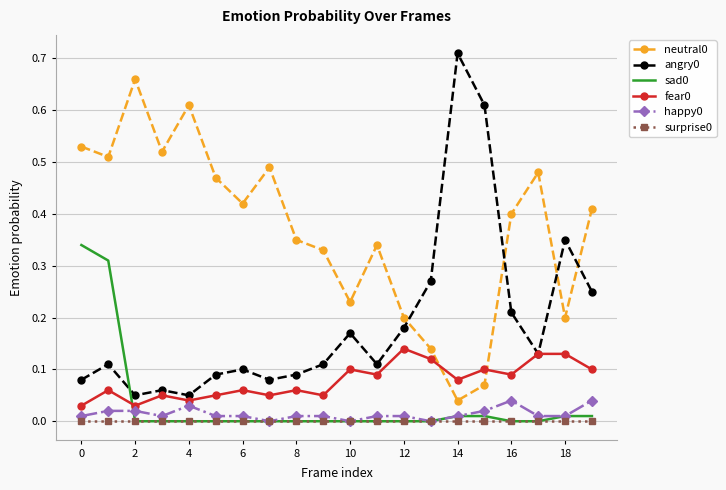

True or false: neutral0 and happy0 cross at least once.

False